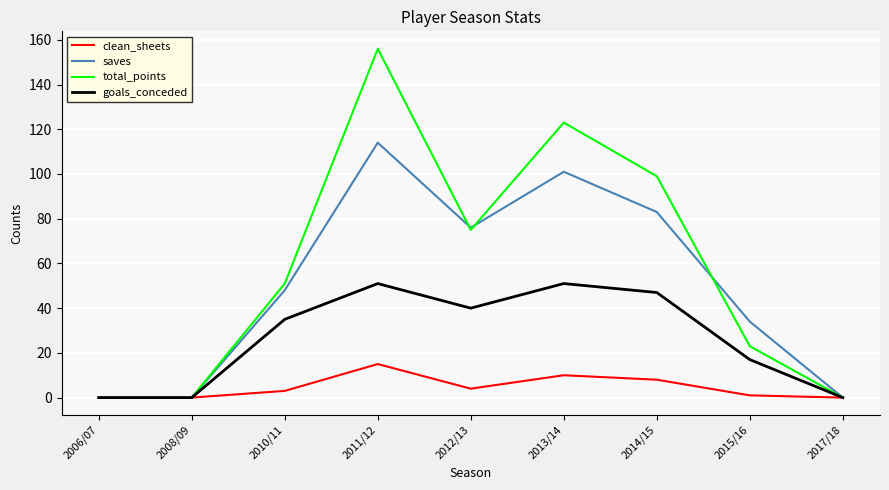

At which category does goals_conceded reach its first local peak?

2011/12